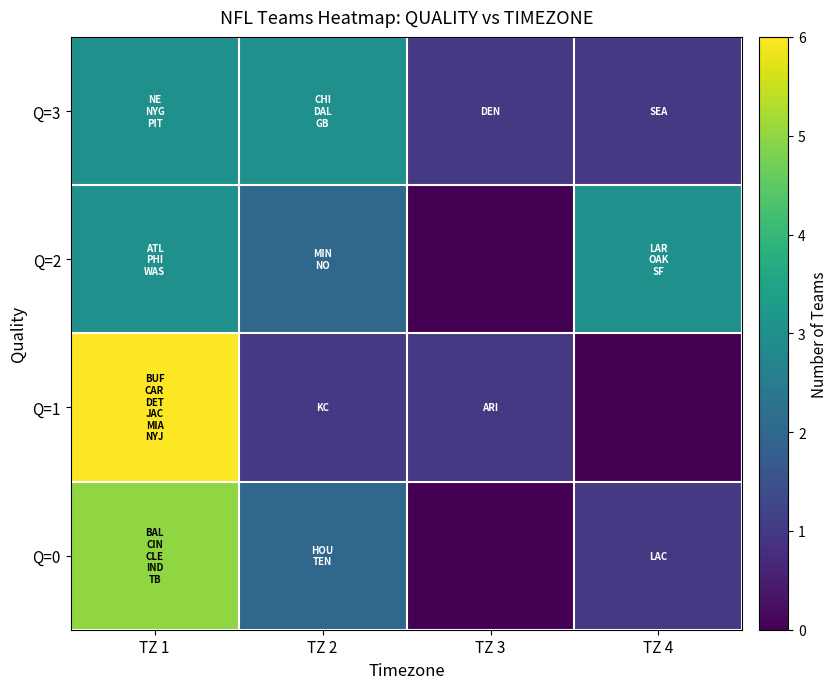

At how many categories does at least one series exceed 2?

3